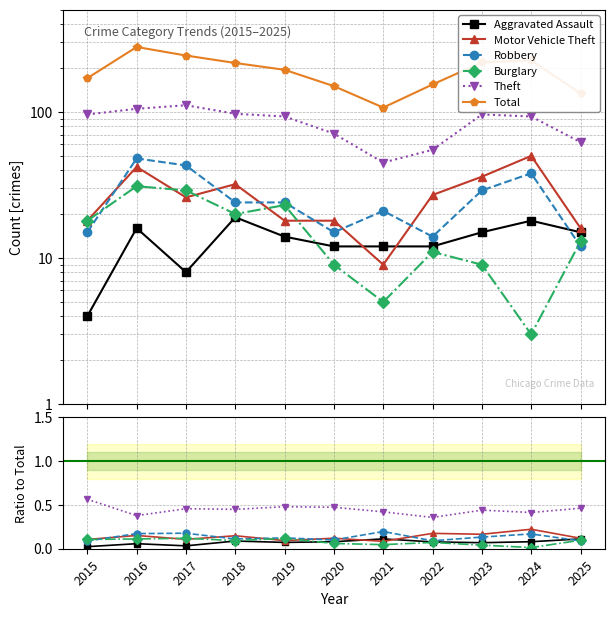

List the series in order of their peak value, highest first.

Total, Theft, Motor Vehicle Theft, Robbery, Burglary, Aggravated Assault